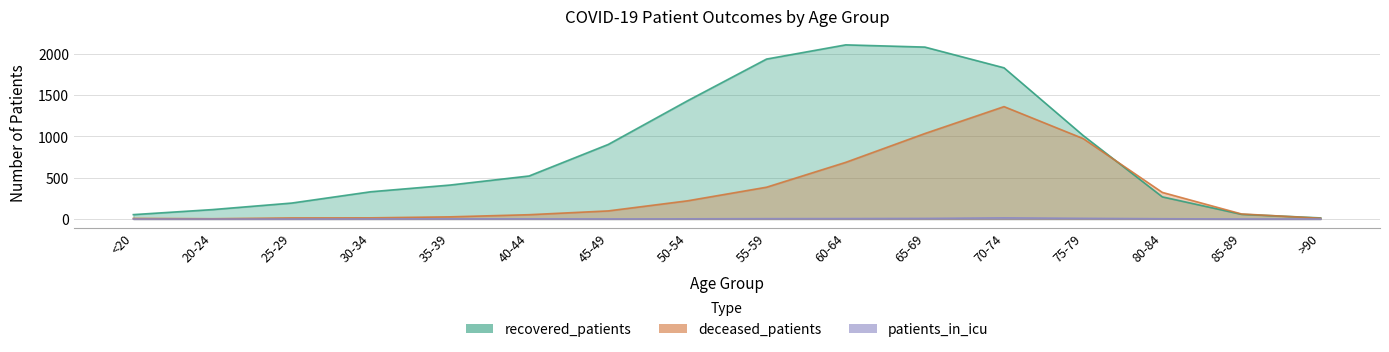

Which series changed the most between 55-59 and 85-89?

recovered_patients